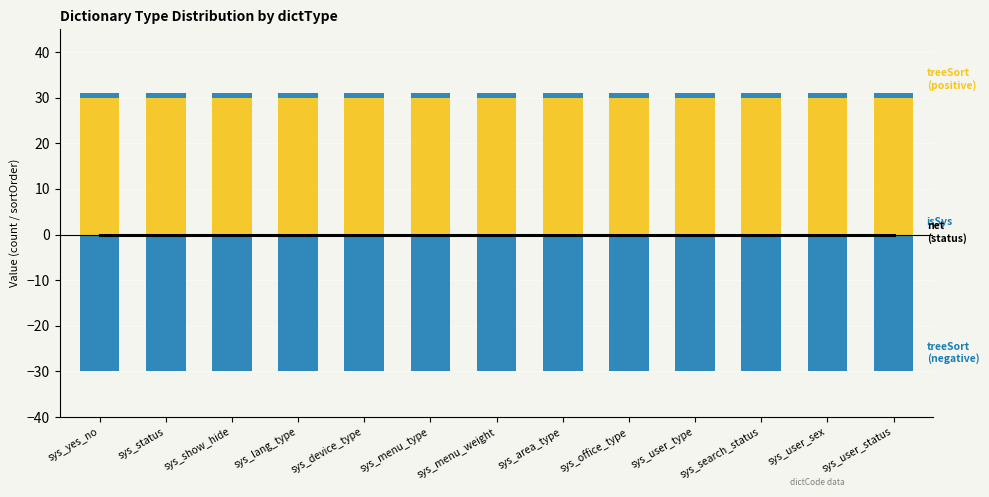

Reading left to right, extract all data points from this chart.

net (status): 0	0	0	0	0	0	0	0	0	0	0	0	0
treeSort (positive): 30	30	30	30	30	30	30	30	30	30	30	30	30
isSys: 1	1	1	1	1	1	1	1	1	1	1	1	1
treeSort (negative): -30	-30	-30	-30	-30	-30	-30	-30	-30	-30	-30	-30	-30
status (negative): 0	0	0	0	0	0	0	0	0	0	0	0	0